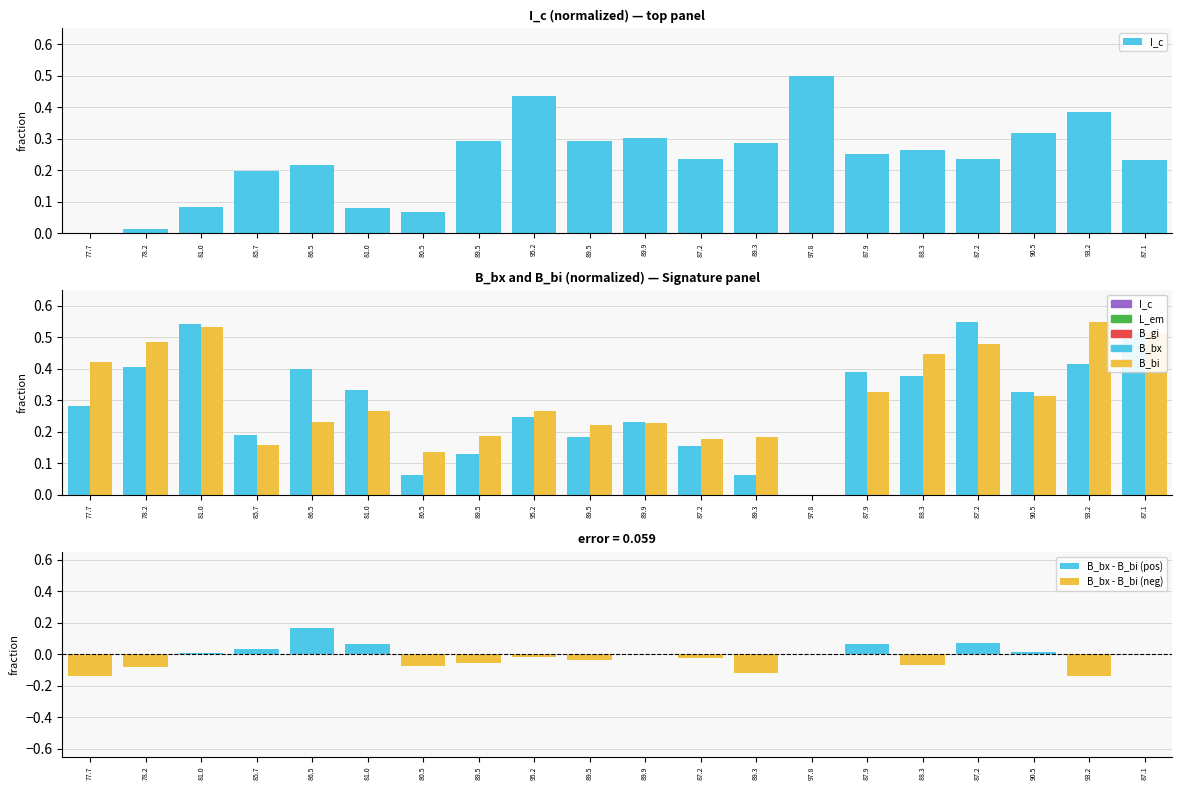

Which series changed the most between 81.0 and 89.3?

B_bx